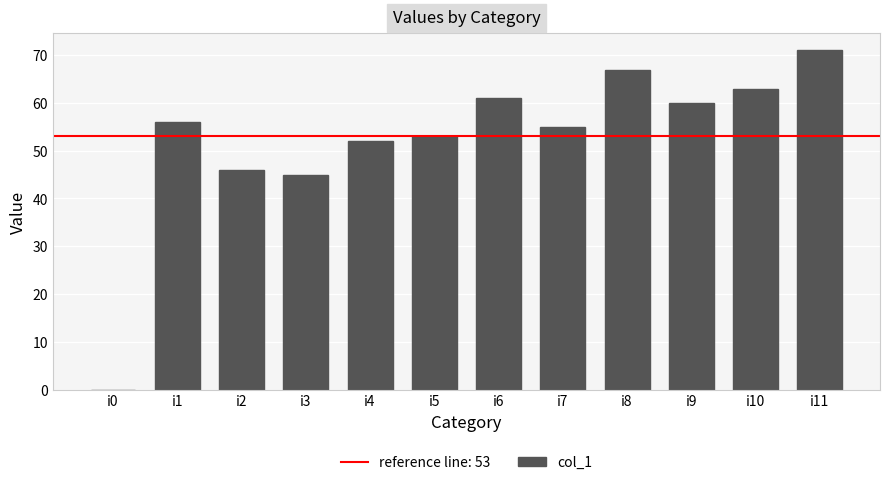

What is the change in value from i2 to i4?

+6